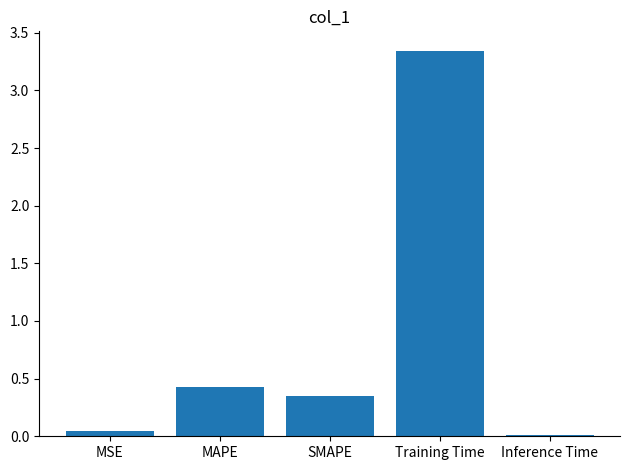

Count the number of categories in the chart.

5